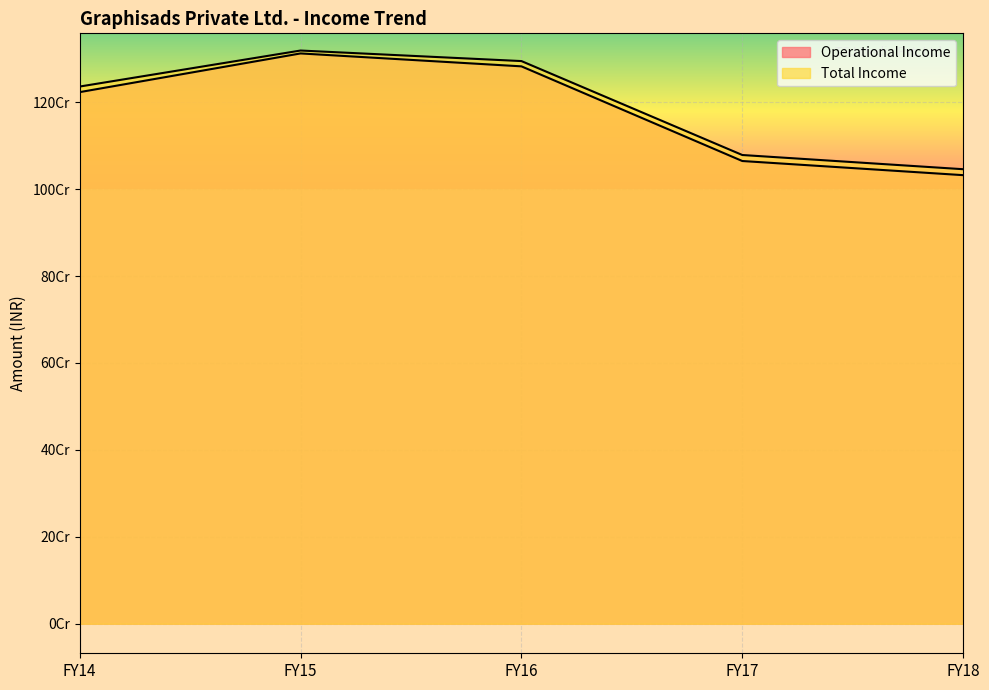

The Operational Income series shows 1782972892 at FY18. True or false?

False